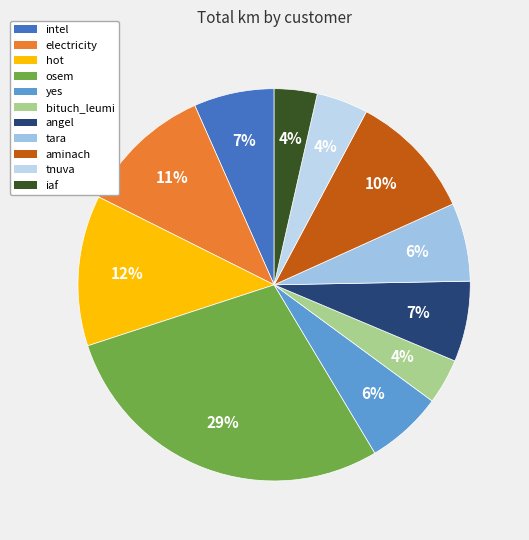

Does any single category account for the majority?

No